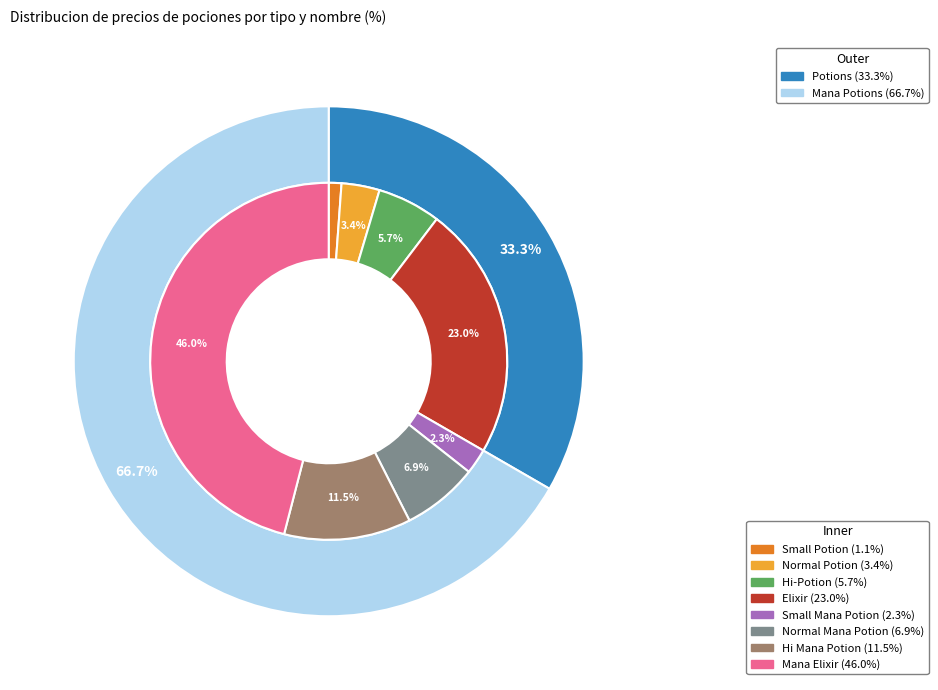

Combined, do Mana Elixir and Small Mana Potion account for over 50%?

No